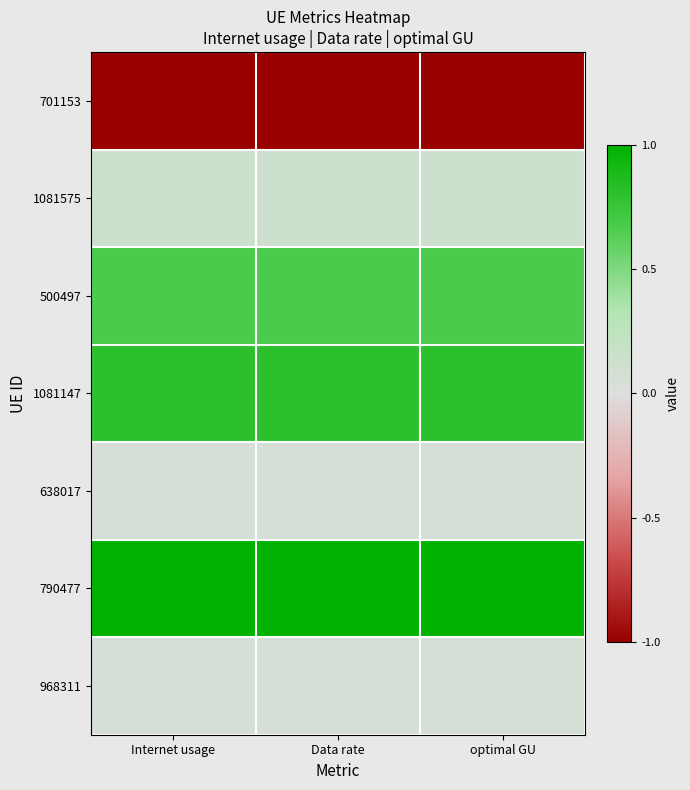

Reading left to right, what are all the values shown in this chart?

701153: Internet usage=-1.0	Data rate=-1.0	optimal GU=-1.0
1081575: Internet usage=0.1	Data rate=0.1	optimal GU=0.1
500497: Internet usage=0.7	Data rate=0.7	optimal GU=0.7
1081147: Internet usage=0.8	Data rate=0.8	optimal GU=0.8
638017: Internet usage=0.1	Data rate=0.1	optimal GU=0.1
790477: Internet usage=1.0	Data rate=1.0	optimal GU=1.0
968311: Internet usage=0.1	Data rate=0.1	optimal GU=0.1